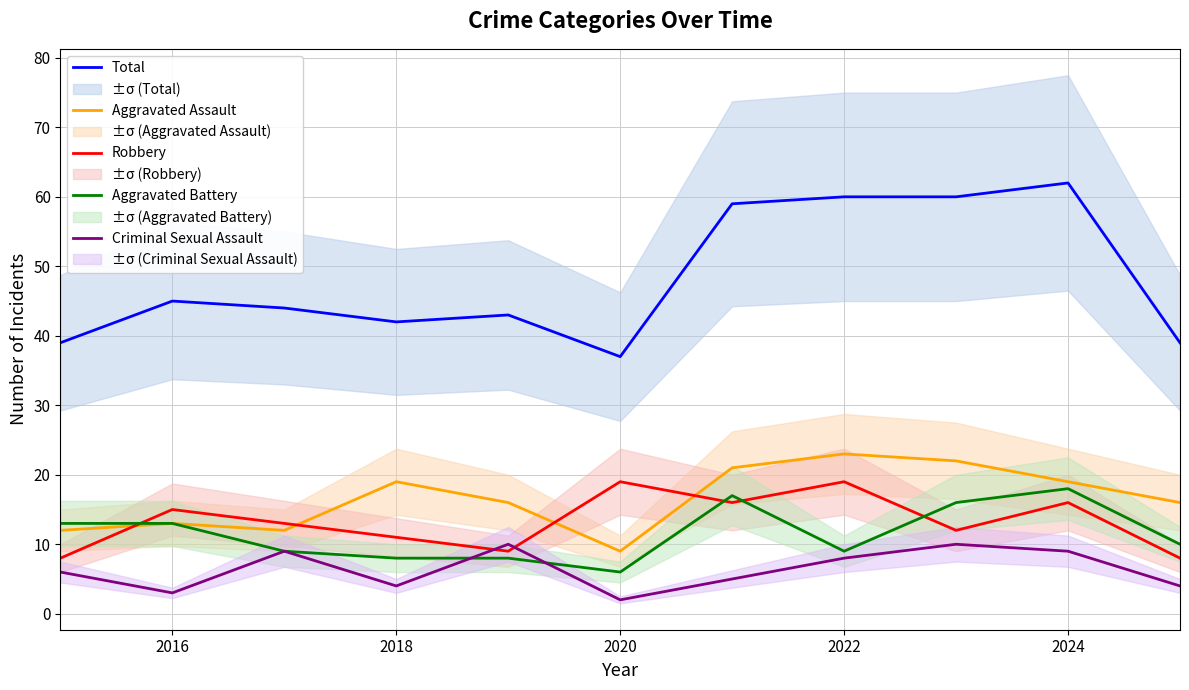

What is the average value of the Criminal Sexual Assault series?

6